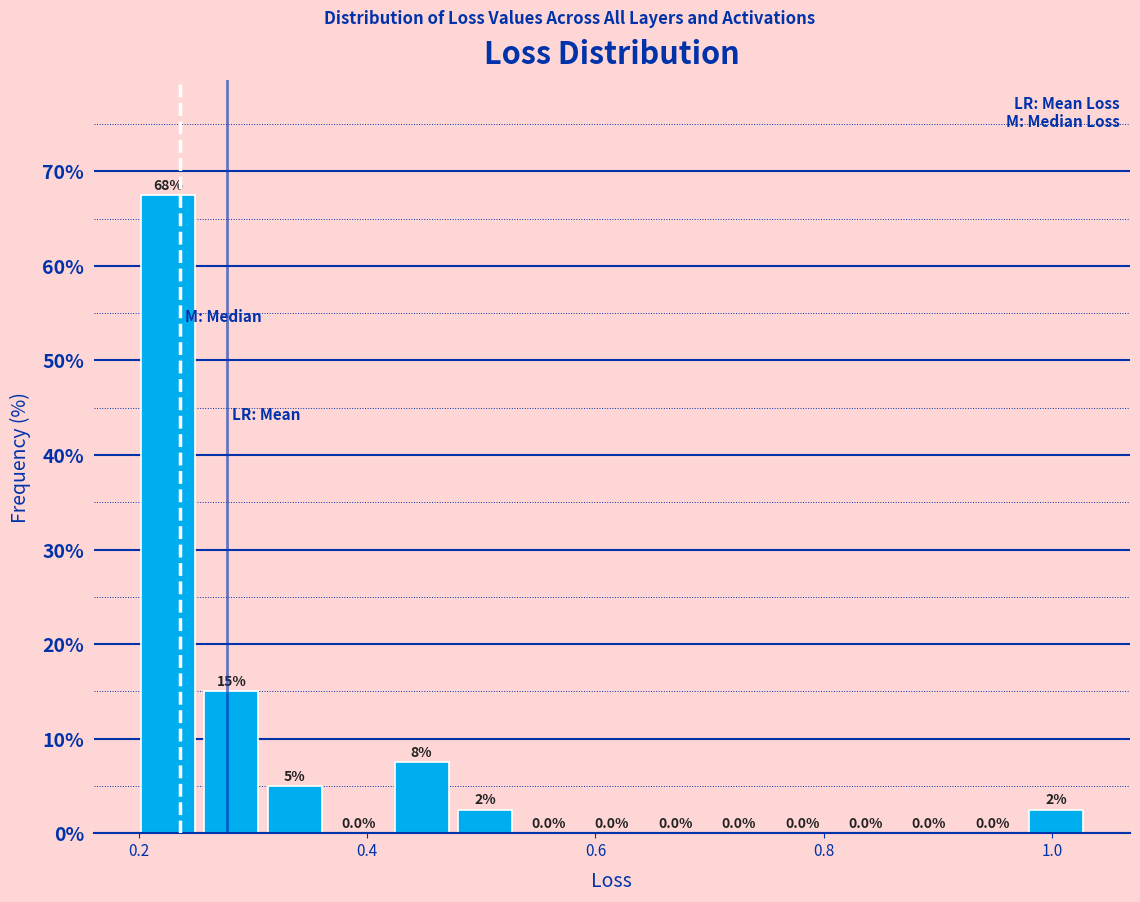

Around what value on the x-axis is the tallest bar? Give the approximate position of its centre, as read against the axis.

0.22